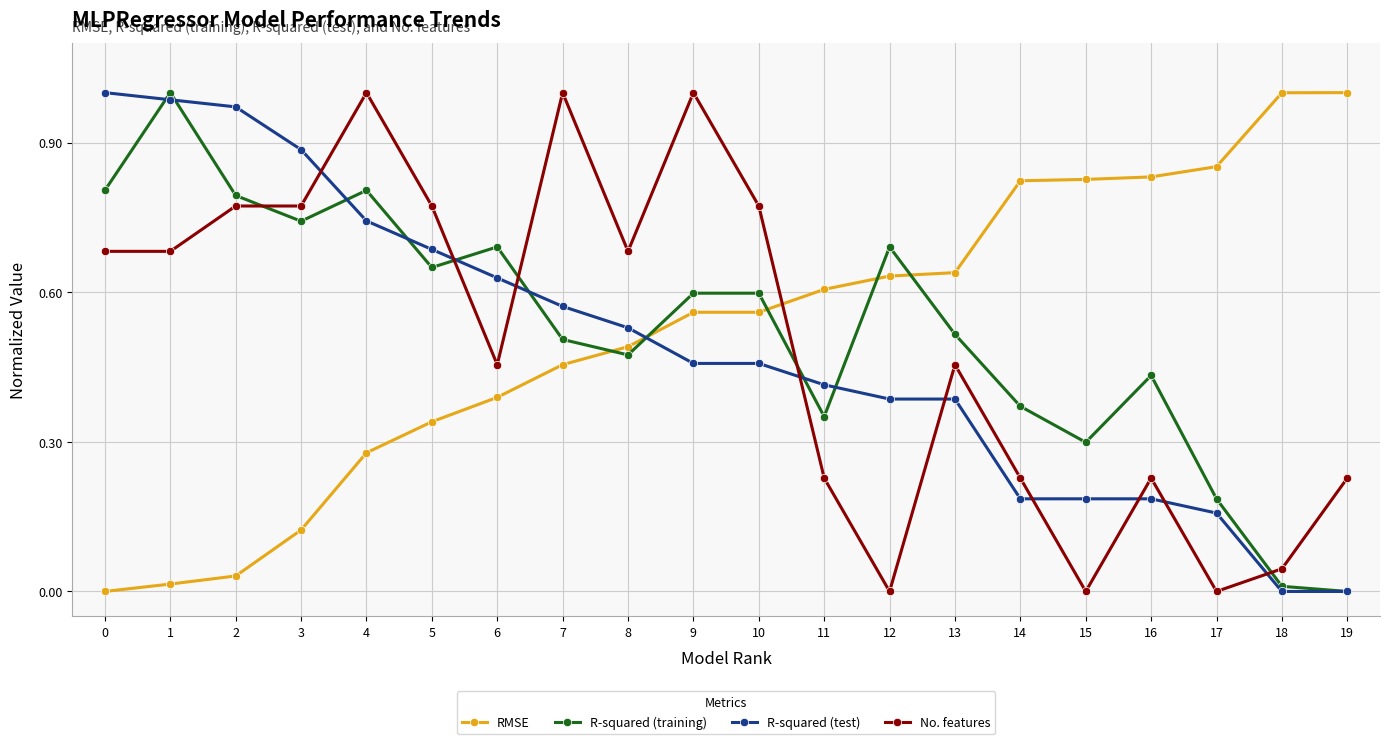

The No. features series shows 0.3 at 19. True or false?

False